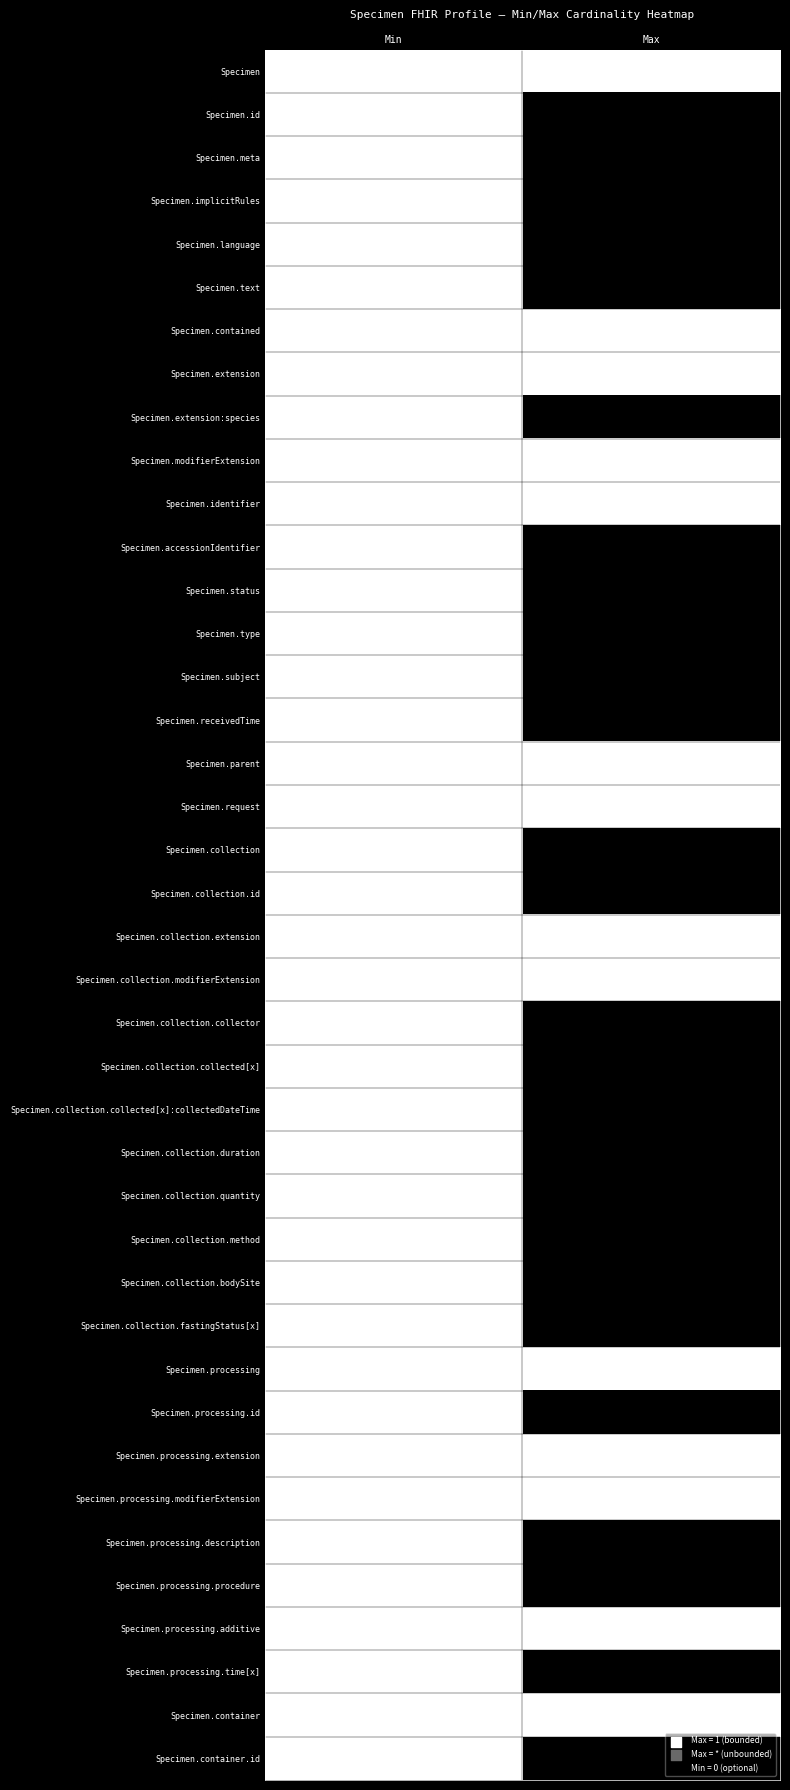

Rank the series at Max from highest to lowest value.

Specimen.id, Specimen.meta, Specimen.implicitRules, Specimen.language, Specimen.text, Specimen.extension:species, Specimen.accessionIdentifier, Specimen.status, Specimen.type, Specimen.subject, Specimen.receivedTime, Specimen.collection, Specimen.collection.id, Specimen.collection.collector, Specimen.collection.collected[x], Specimen.collection.collected[x]:collectedDateTime, Specimen.collection.duration, Specimen.collection.quantity, Specimen.collection.method, Specimen.collection.bodySite, Specimen.collection.fastingStatus[x], Specimen.processing.id, Specimen.processing.description, Specimen.processing.procedure, Specimen.processing.time[x], Specimen.container.id, Specimen, Specimen.contained, Specimen.extension, Specimen.modifierExtension, Specimen.identifier, Specimen.parent, Specimen.request, Specimen.collection.extension, Specimen.collection.modifierExtension, Specimen.processing, Specimen.processing.extension, Specimen.processing.modifierExtension, Specimen.processing.additive, Specimen.container